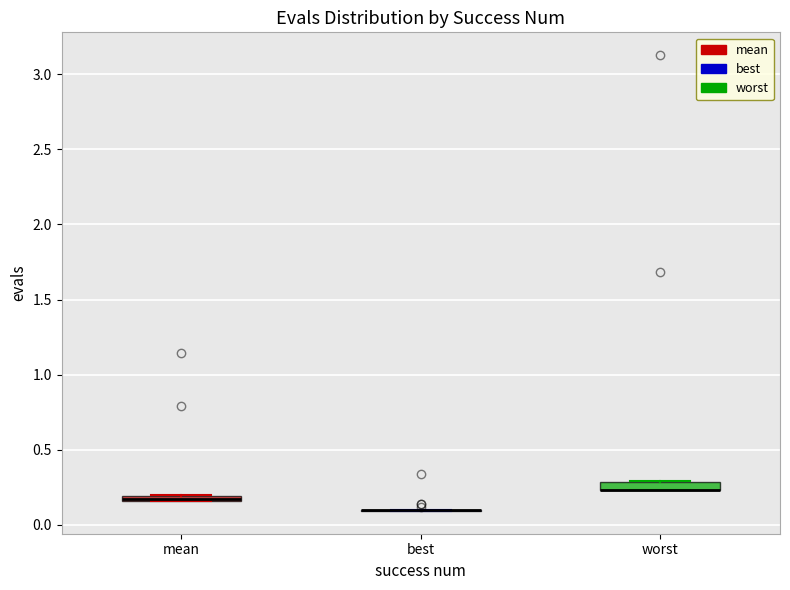

Where is the upper edge of the box for mean on the y-axis? The values are not printed on the chart, so give them approximately, as read against the axis.

0.20